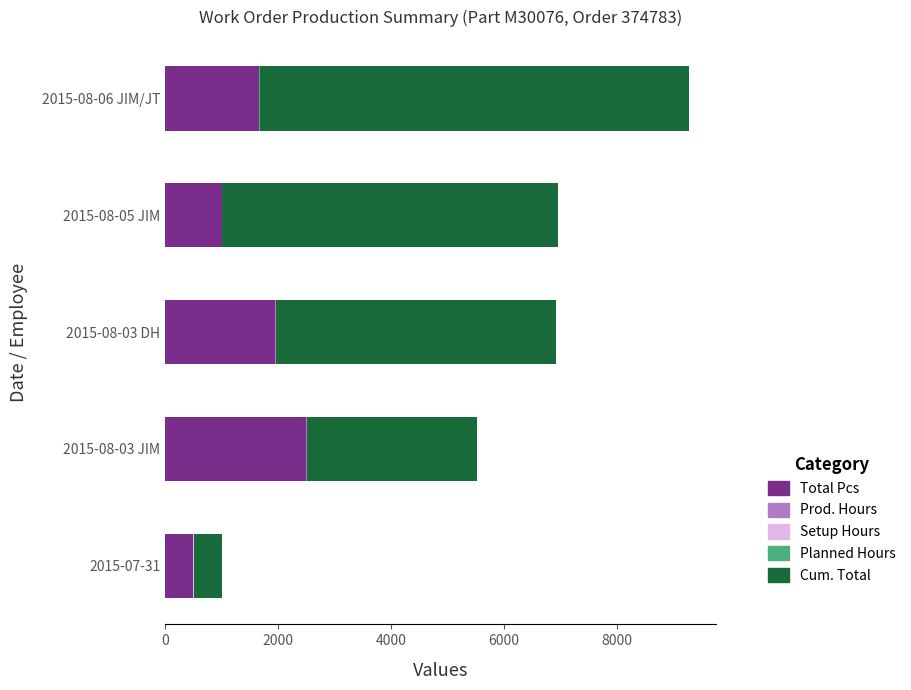

At which label is Total Pcs closest to 1500?

2015-08-06 JIM/JT